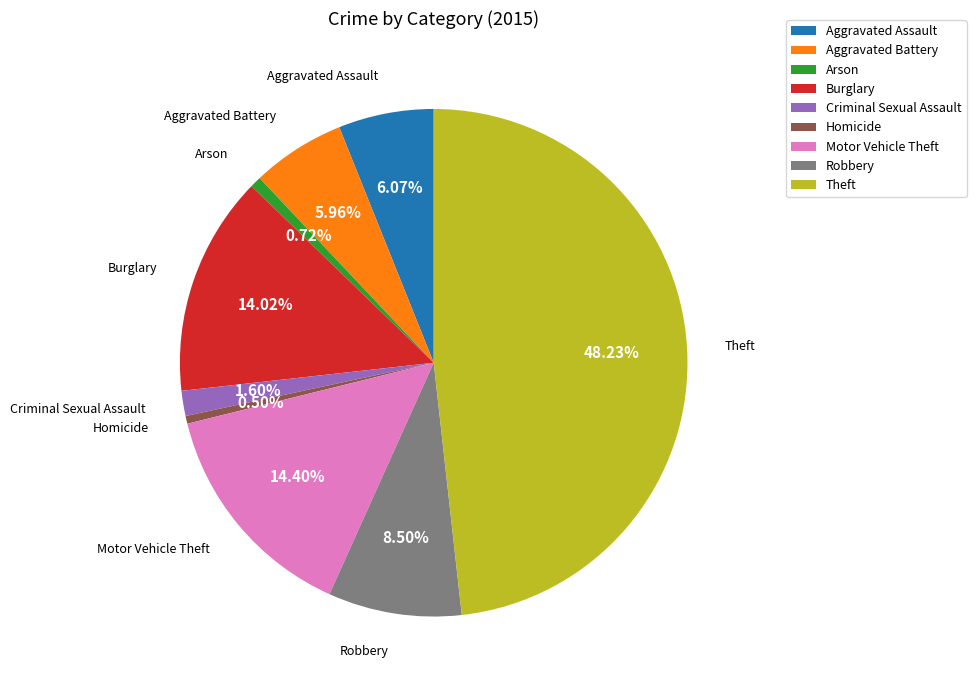

Which category has the biggest portion of the pie?

Theft